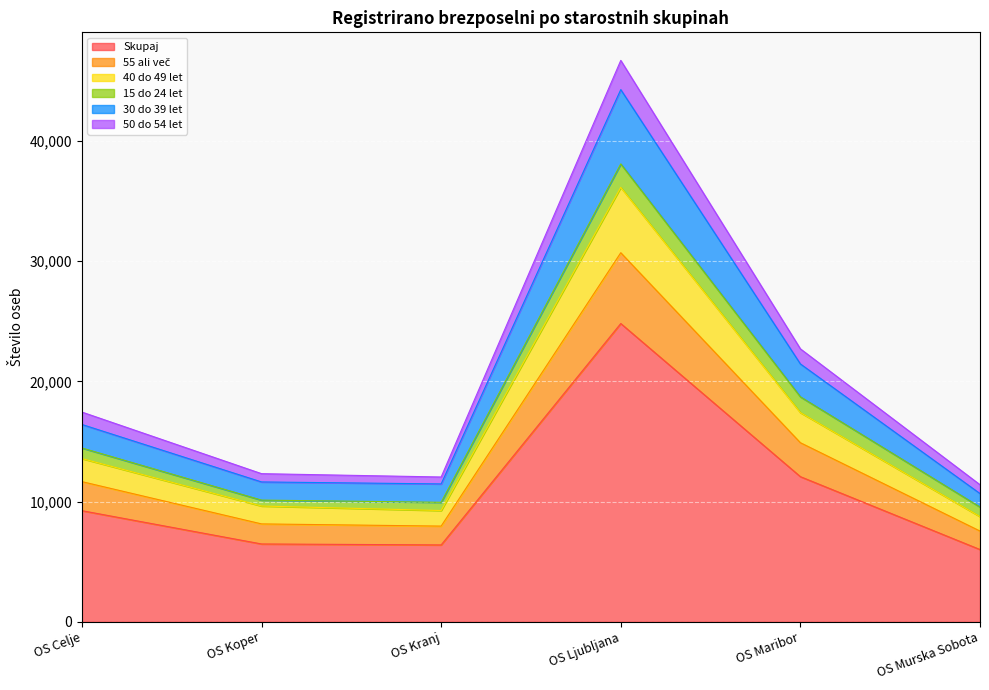

Which category has the highest value in the Skupaj series?

OS Ljubljana